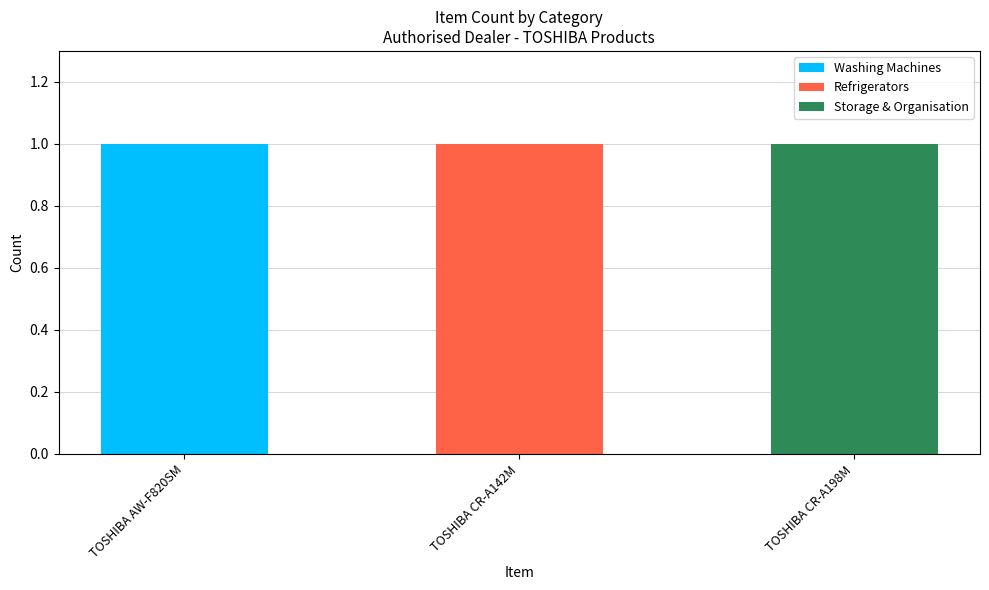

At which label does Washing Machines reach its peak?

TOSHIBA AW-F820SM